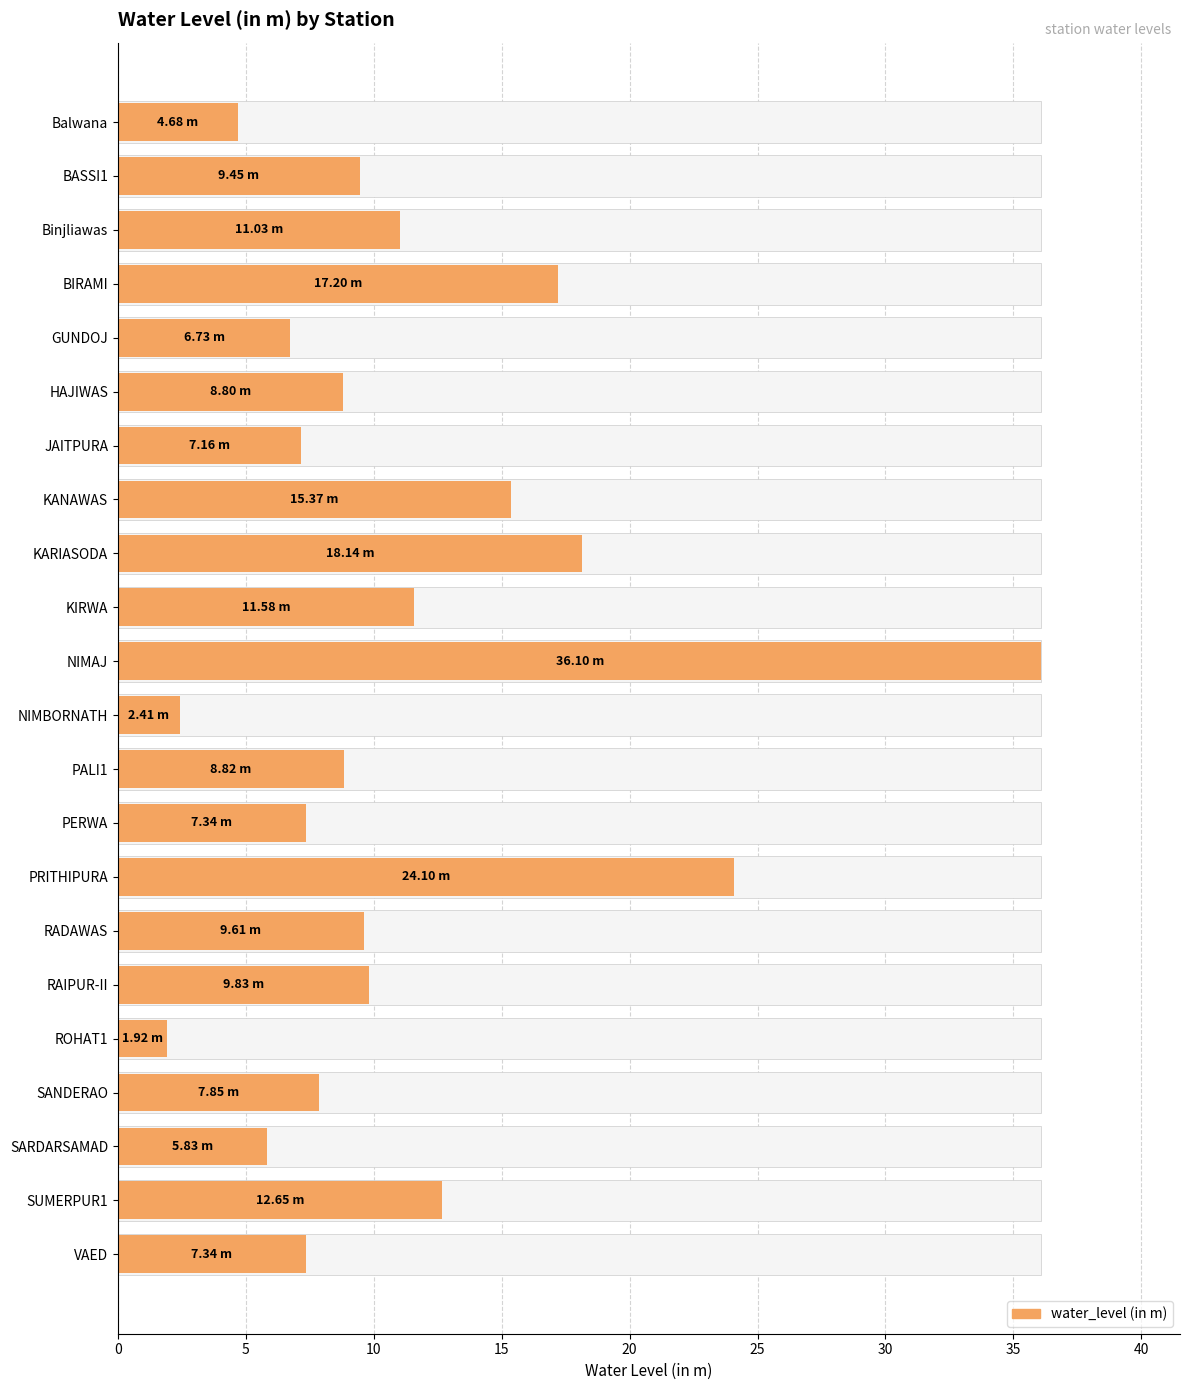

Are the bars grouped side by side (vs. stacked)?

No